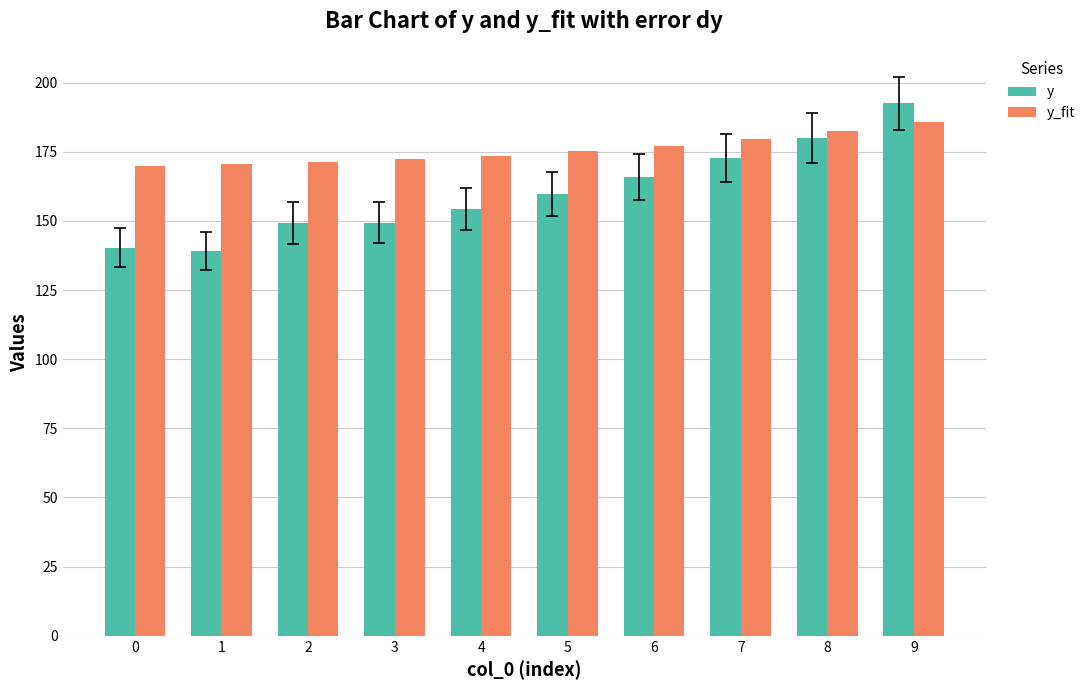

True or false: y_fit has a value of 179.5 at 7.

True